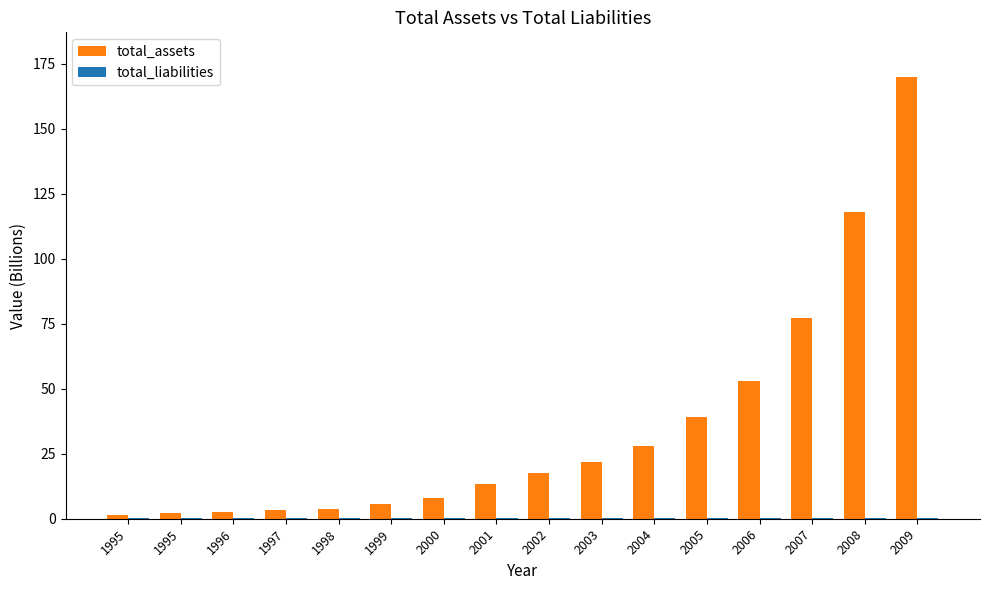

Which series changed the most between 1997 and 2004?

total_assets